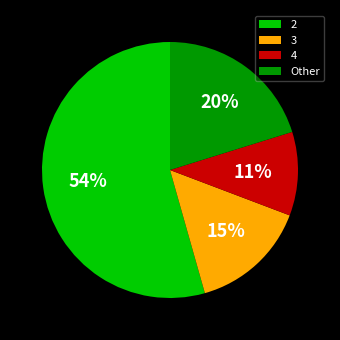

To the nearest percent, what portion does 4 represent?

11%